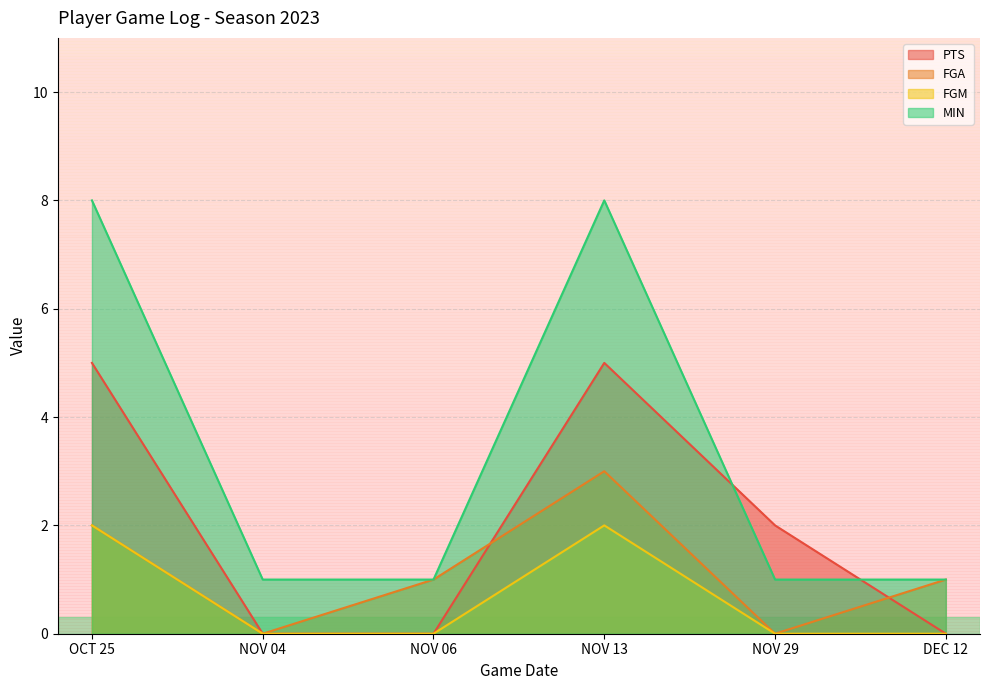

Reading left to right, extract all data points from this chart.

PTS: OCT 25=5	NOV 04=0	NOV 06=0	NOV 13=5	NOV 29=2	DEC 12=0
FGA: OCT 25=2	NOV 04=0	NOV 06=1	NOV 13=3	NOV 29=0	DEC 12=1
FGM: OCT 25=2	NOV 04=0	NOV 06=0	NOV 13=2	NOV 29=0	DEC 12=0
MIN: OCT 25=8	NOV 04=1	NOV 06=1	NOV 13=8	NOV 29=1	DEC 12=1